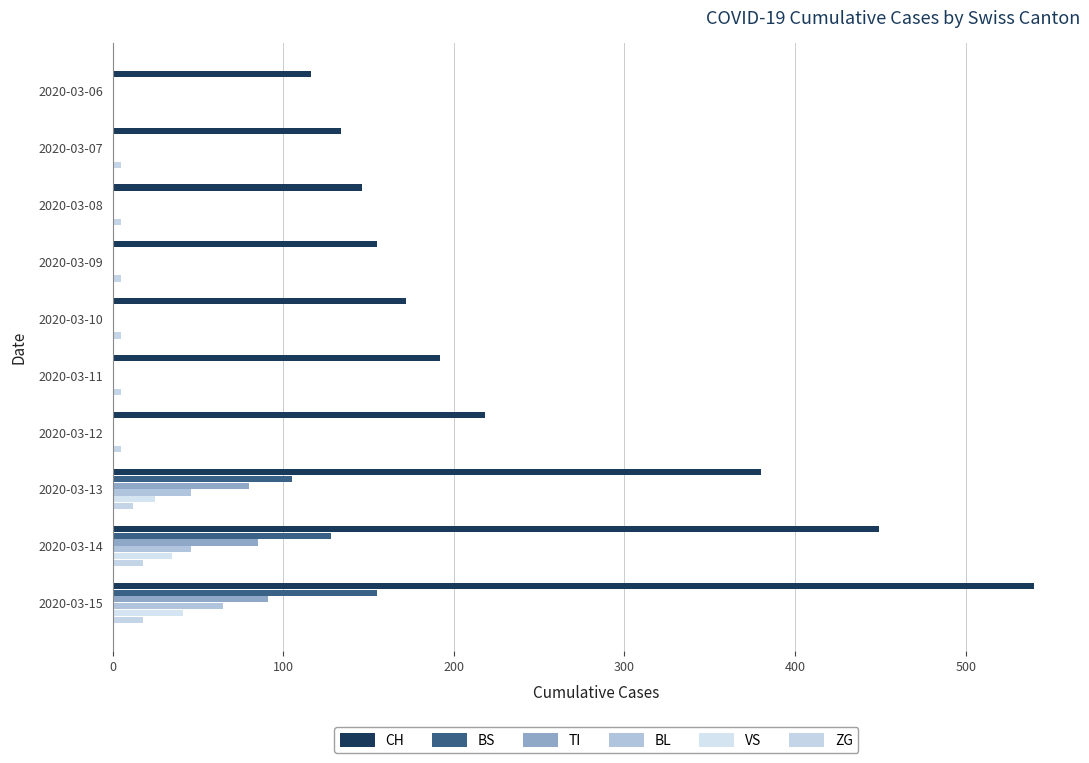

What are all the series names shown in the legend?

CH, BS, TI, BL, VS, ZG